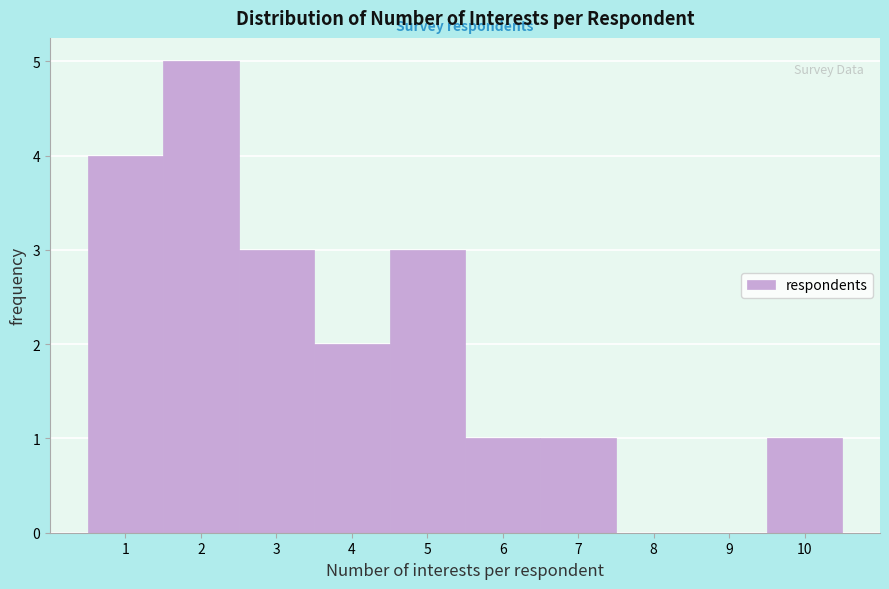

Reading left to right, list every bar in this chart as the range it spans on the x-axis followed by its height. The values are not printed on the chart, so give them approximately, as read against the axis.

0.5 to 1.5: 4
1.5 to 2.5: 5
2.5 to 3.5: 3
3.5 to 4.5: 2
4.5 to 5.5: 3
5.5 to 6.5: 1
6.5 to 7.5: 1
7.5 to 8.5: 0
8.5 to 9.5: 0
9.5 to 10.5: 1